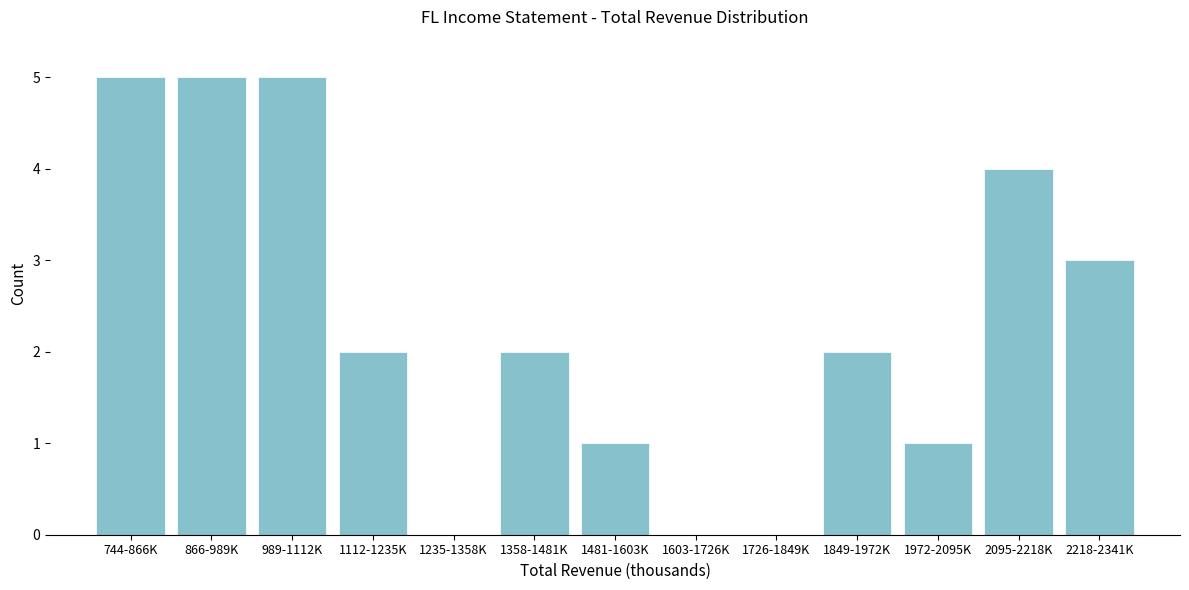

Reading right to left, what are all the values shown in this chart?

2218-2341K=3	2095-2218K=4	1972-2095K=1	1849-1972K=2	1726-1849K=0	1603-1726K=0	1481-1603K=1	1358-1481K=2	1235-1358K=0	1112-1235K=2	989-1112K=5	866-989K=5	744-866K=5